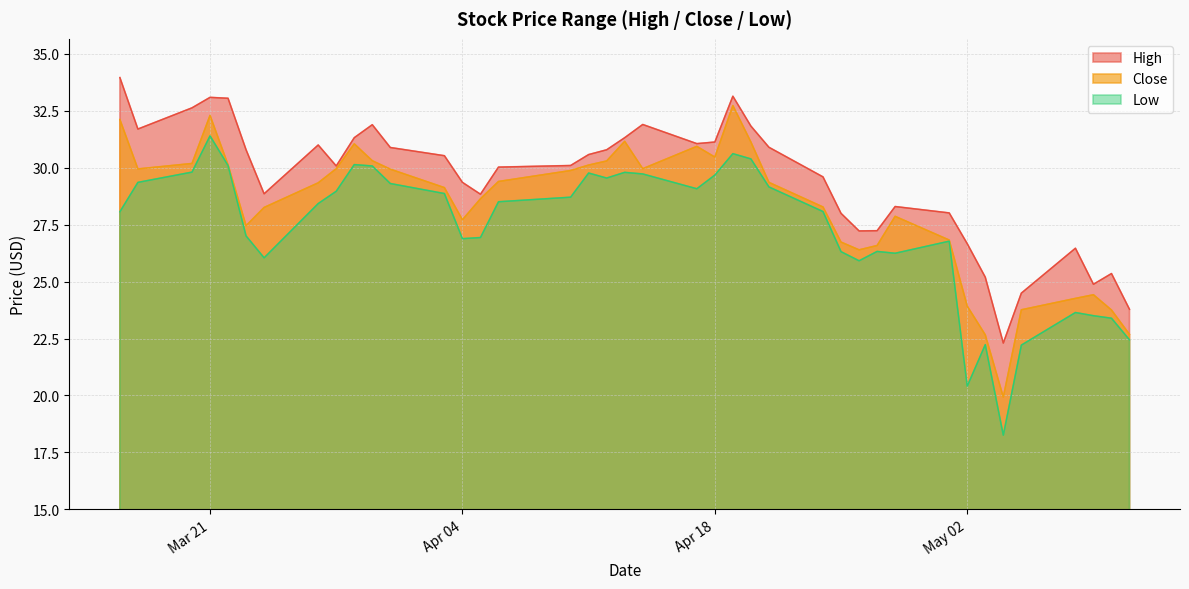

Which series has the largest total across all categories?

High